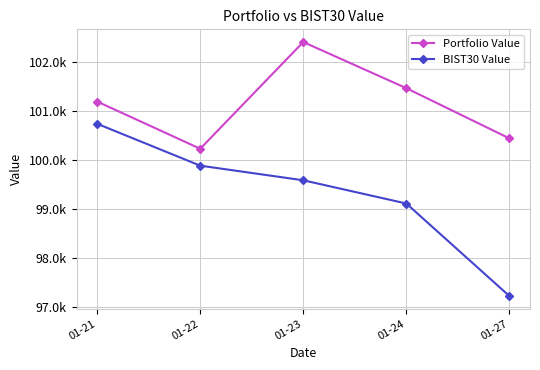

What is the average value of the BIST30 Value series?

99312.0